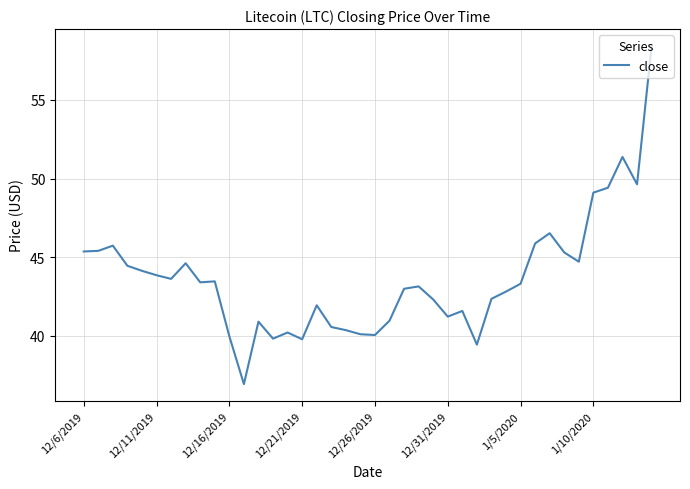

What is the minimum value shown in the chart?

36.9